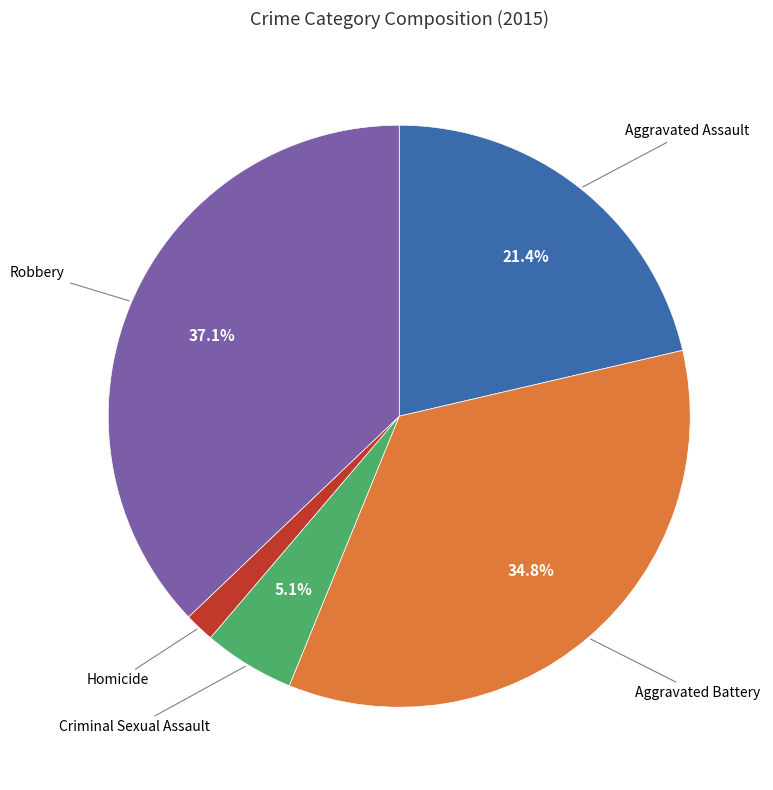

Does any single category account for the majority?

No